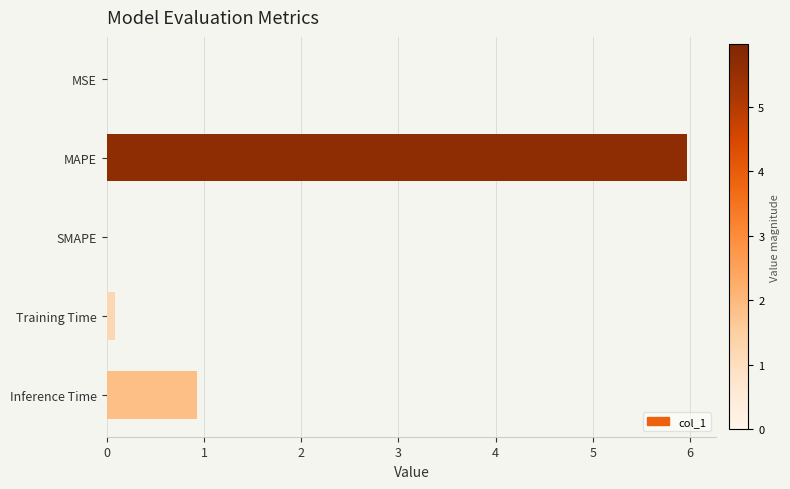

Are the bars horizontal?

Yes